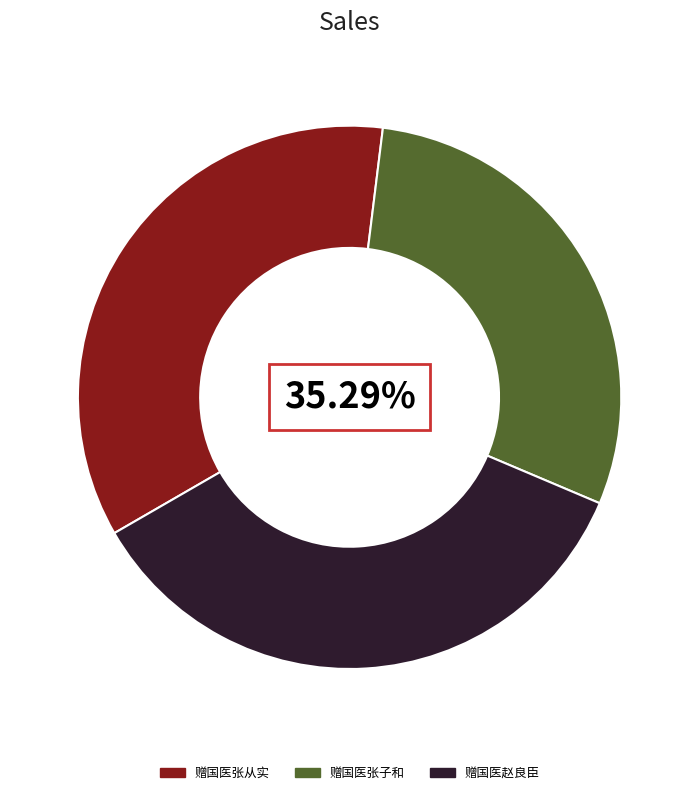

Does 赠国医赵良臣 represent more than half of the total?

No